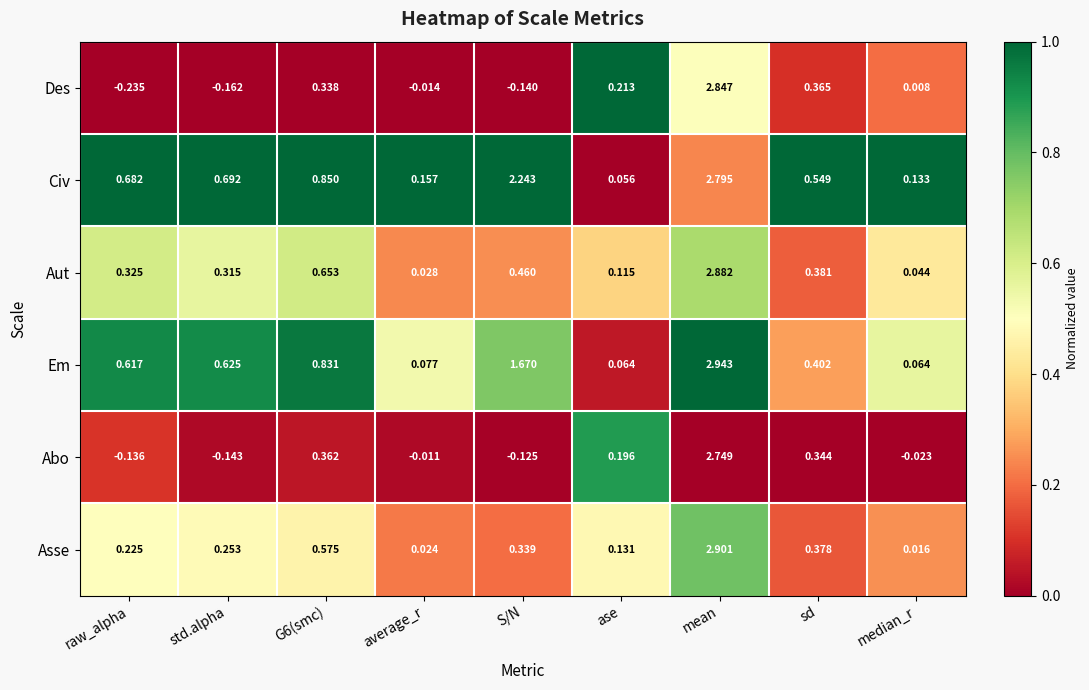

Which series changed the most between sd and median_r?

Civ